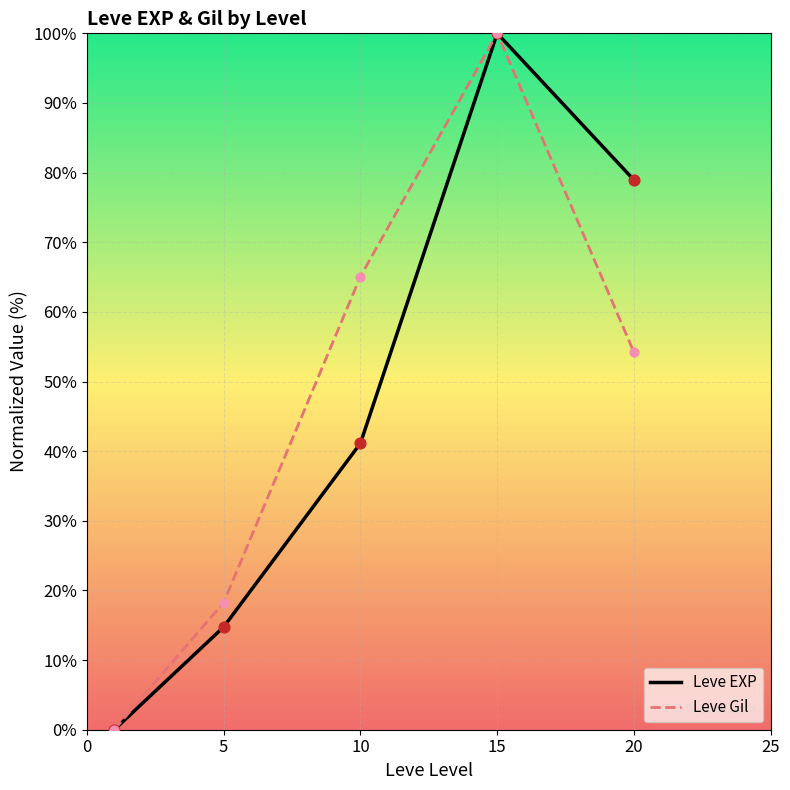

At how many categories does at least one series exceed 92?

1